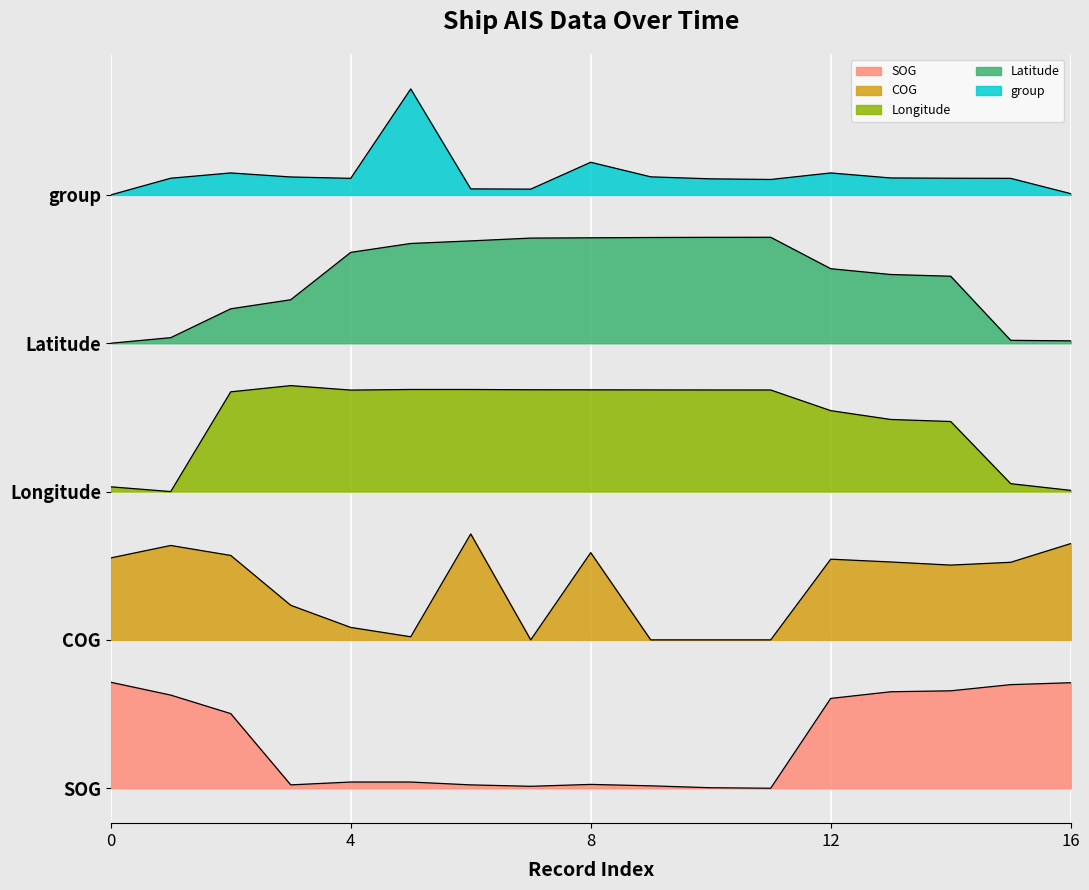

Rank the series by their average value, from highest to lowest.

group, Latitude, Longitude, COG, SOG